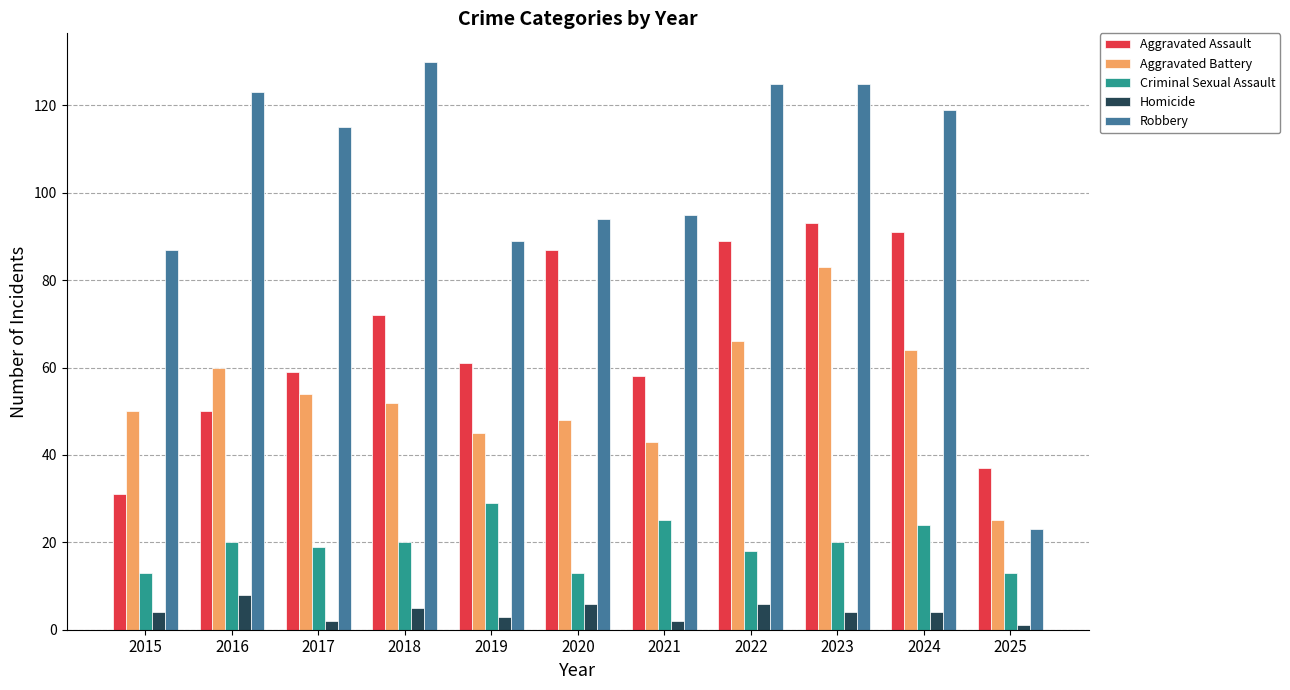

What is the smallest value displayed?

1